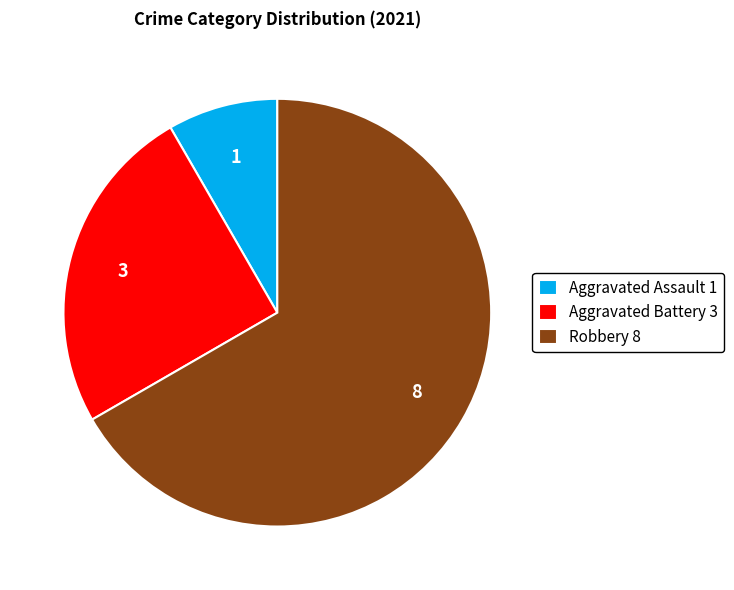

Do Aggravated Battery 3 and Aggravated Assault 1 together represent more than half of the pie?

No